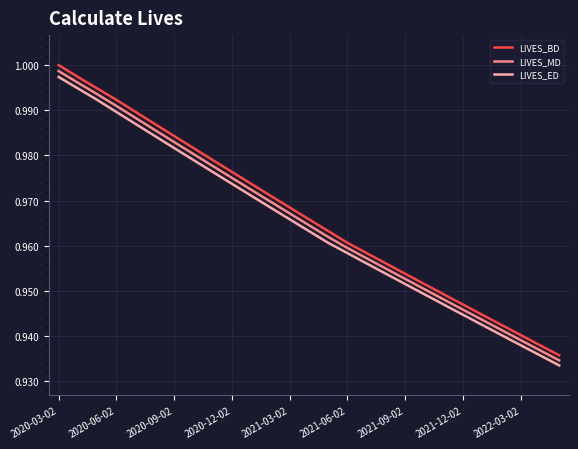

Which series has the largest range (max minus min)?

LIVES_BD